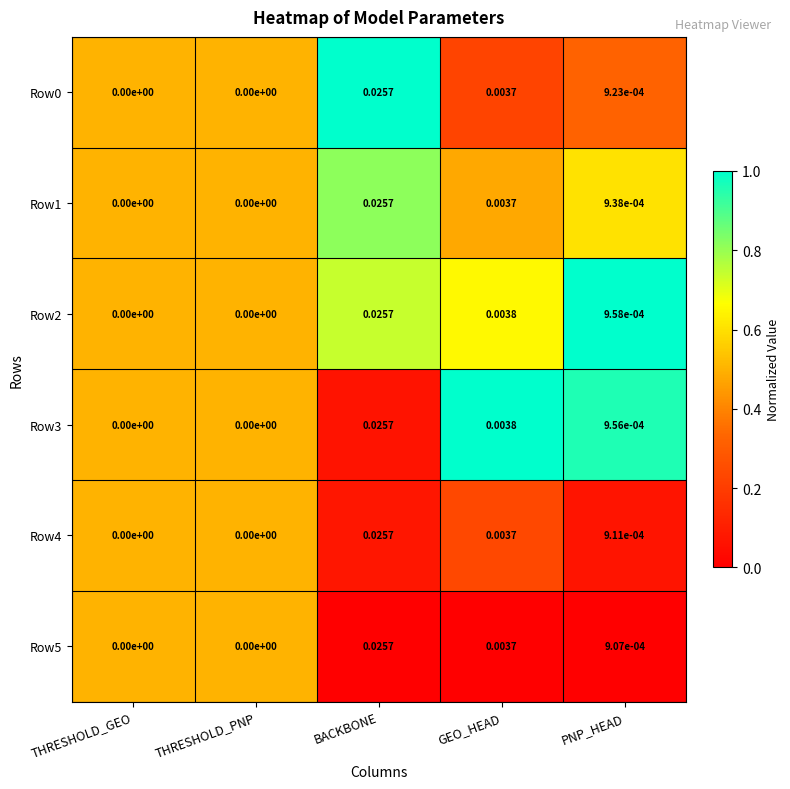

Count the number of categories in the chart.

5